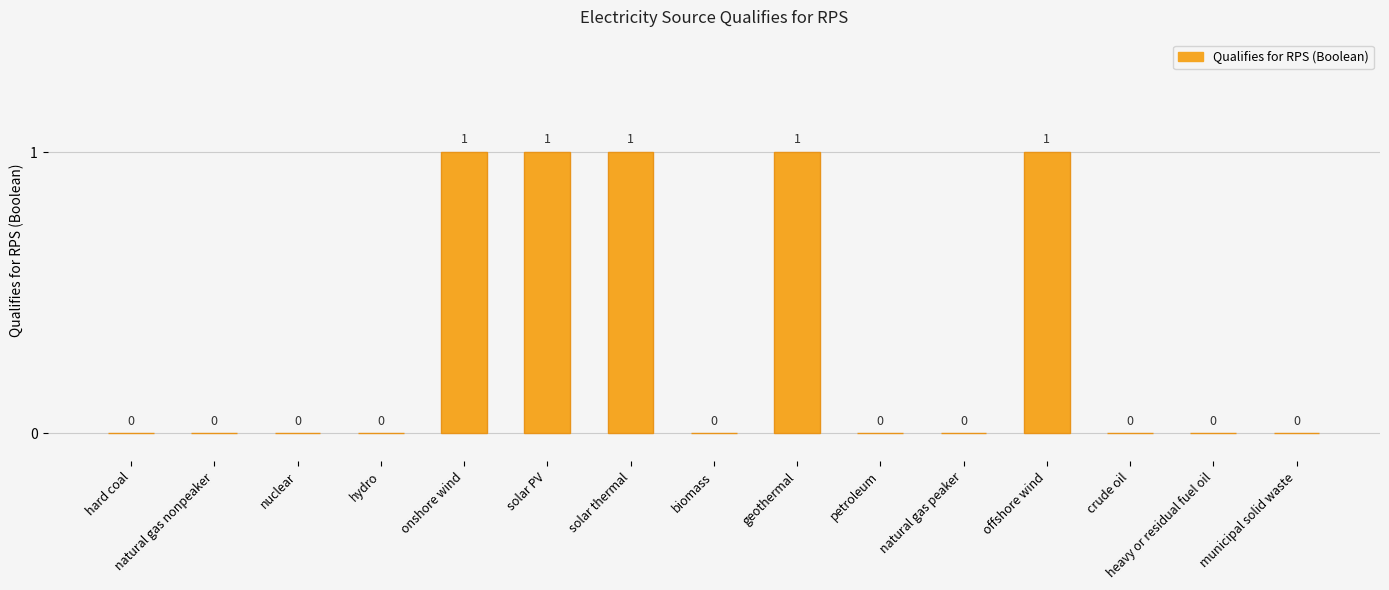

What is the change in value from hydro to solar PV?

+1